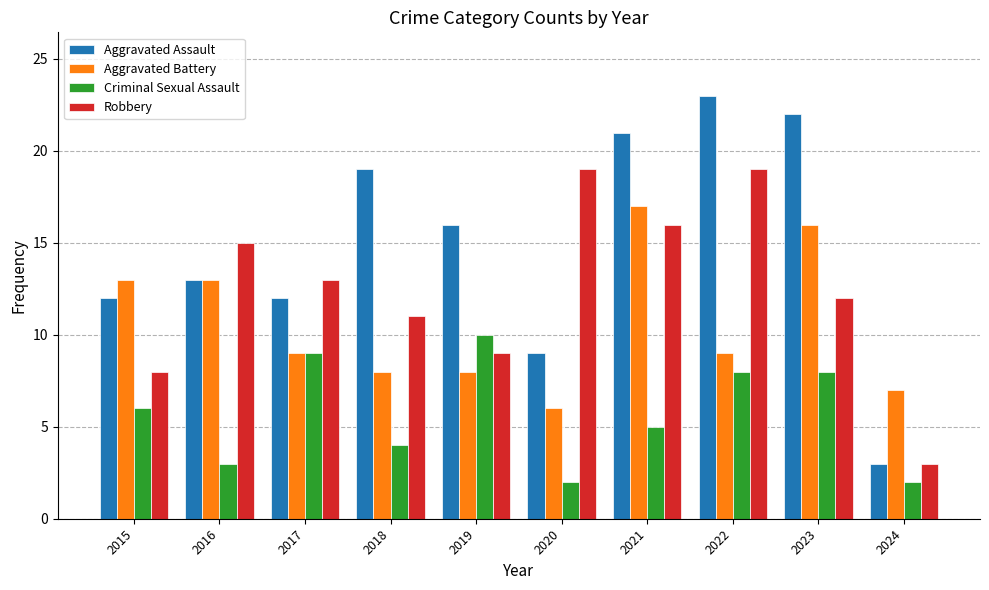

How many bars are there in total?

40